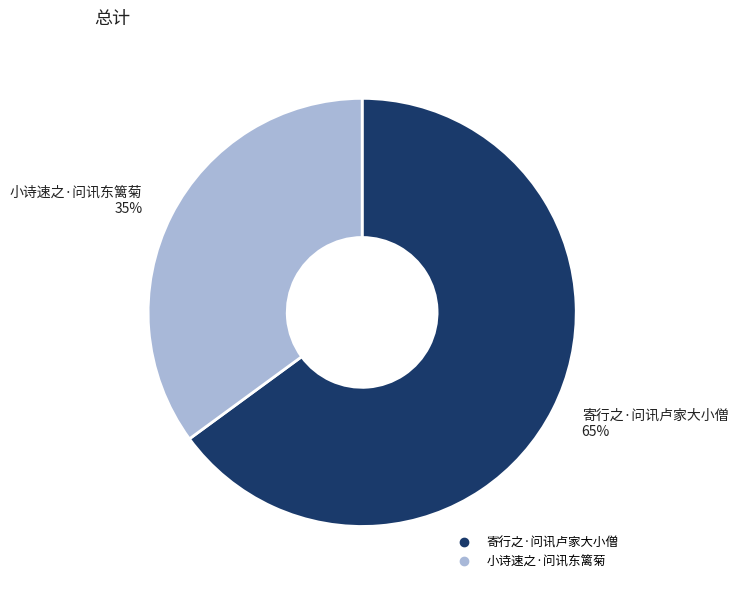

Rank the categories by value from lowest to highest.

小诗速之·问讯东篱菊, 寄行之·问讯卢家大小僧